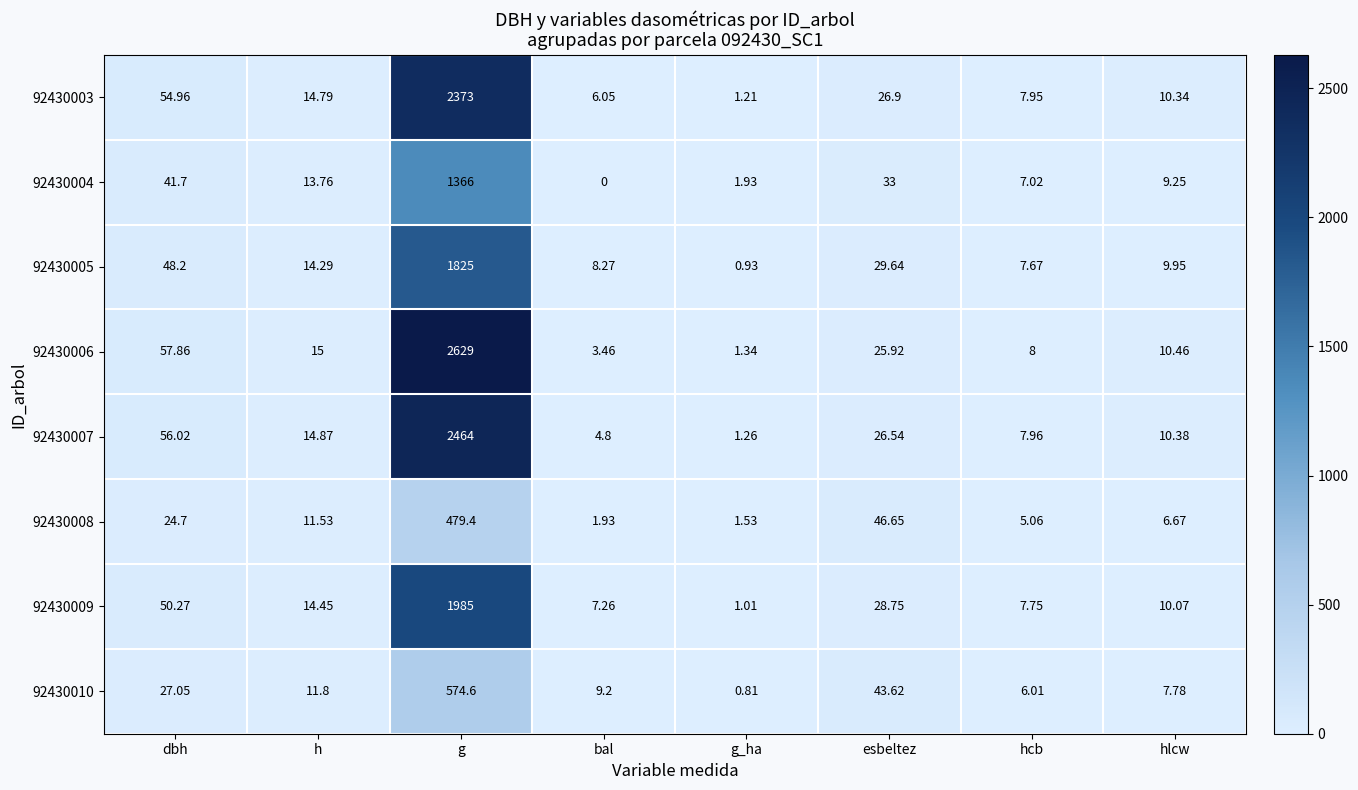

Between dbh and g_ha, which series saw the biggest shift?

92430006